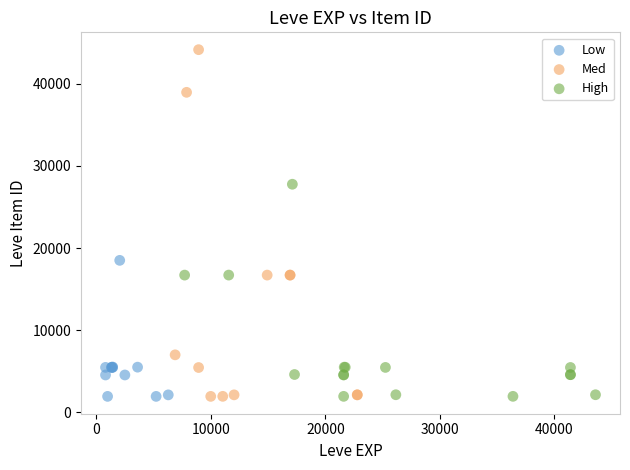

What are all the series names shown in the legend?

Low, Med, High